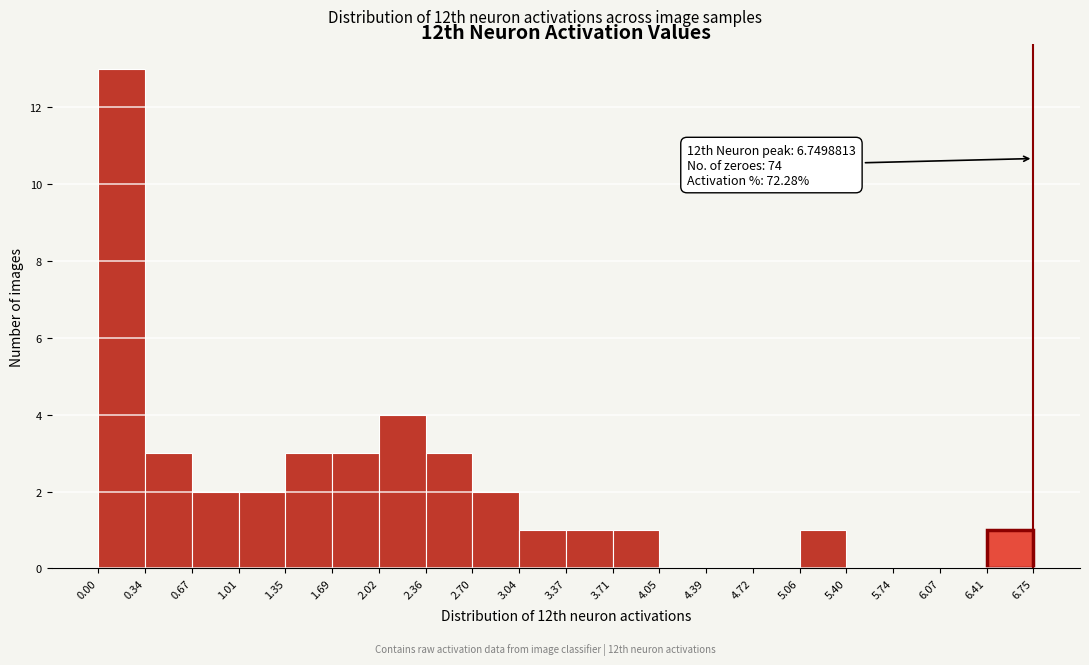

Which range on the x-axis has the tallest bar?

0.00 to 0.34